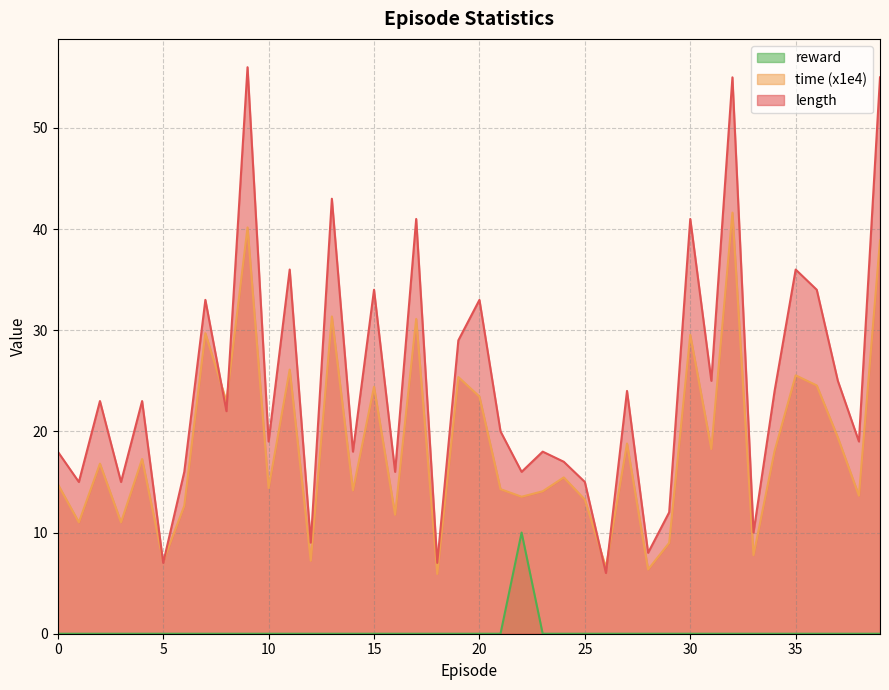

What is the value of the time point at the 36th from the left?

25.5